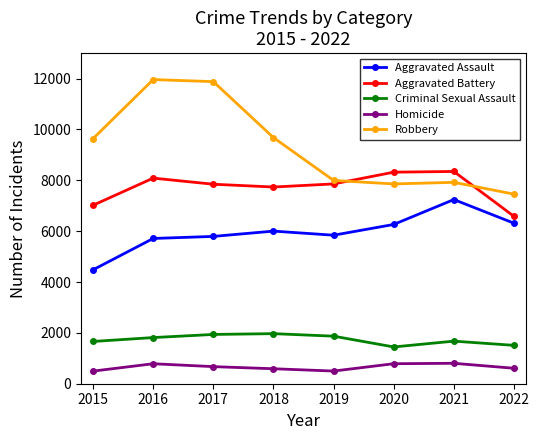

True or false: Homicide and Criminal Sexual Assault intersect in this chart.

False